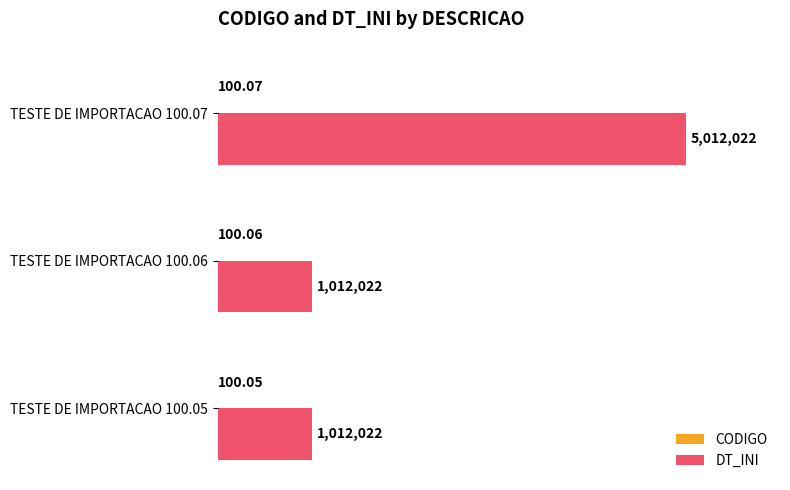

How many categories are shown in the chart?

3